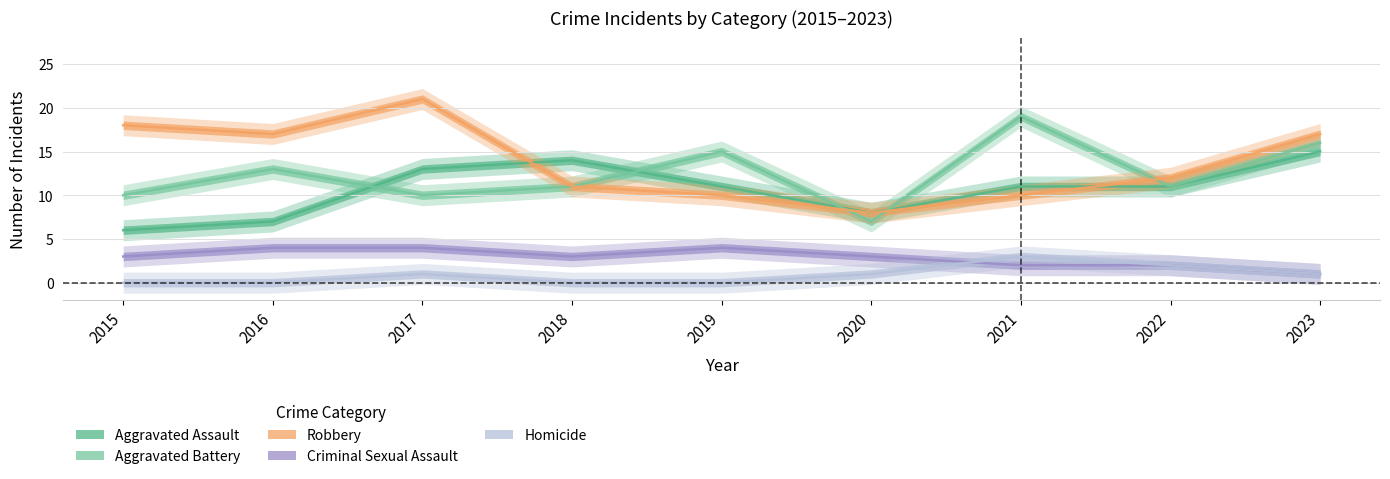

What is the spread (max minus min) of values at 2019?

15